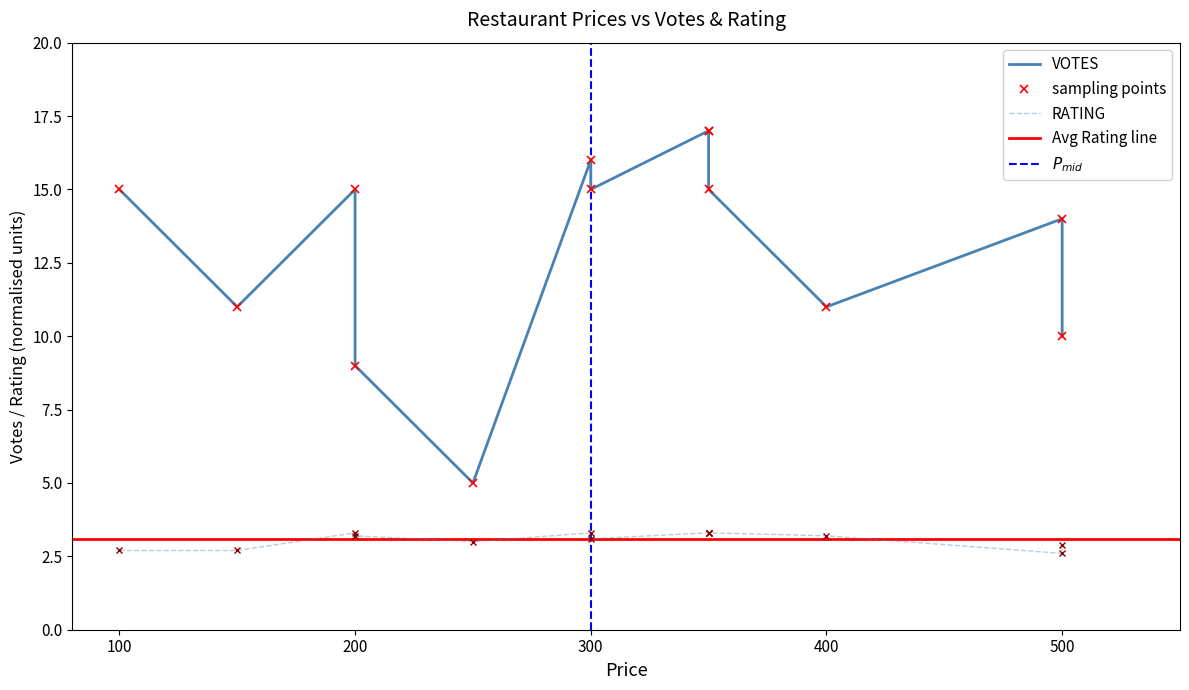

Between 200 and 500, which is larger?

500